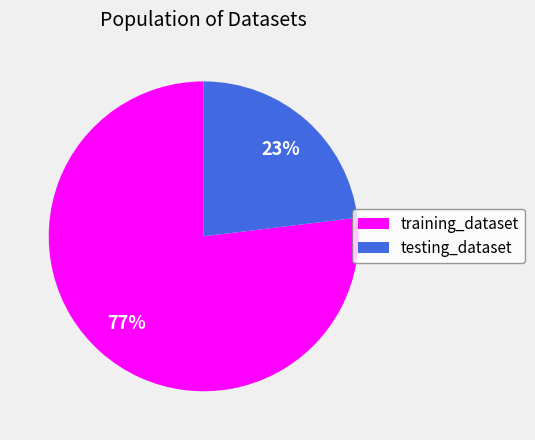

Combined, do training_dataset and testing_dataset account for over 50%?

Yes